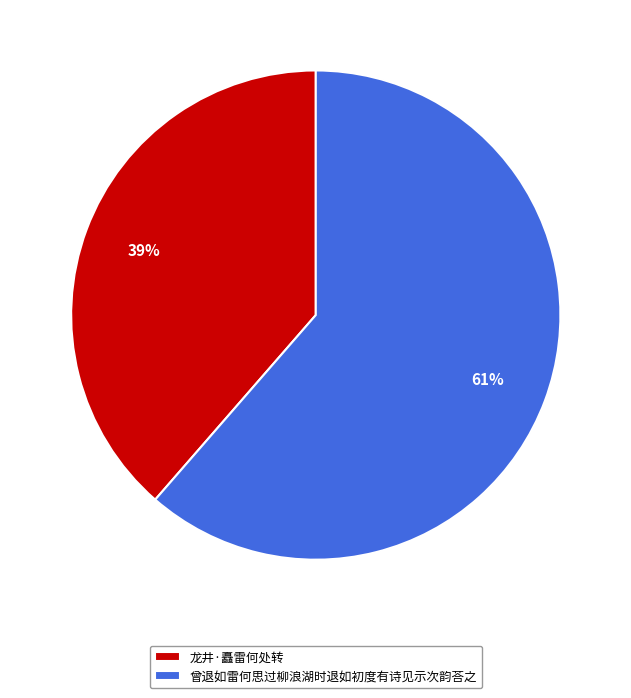

To the nearest percent, what is the average slice percentage?

50%